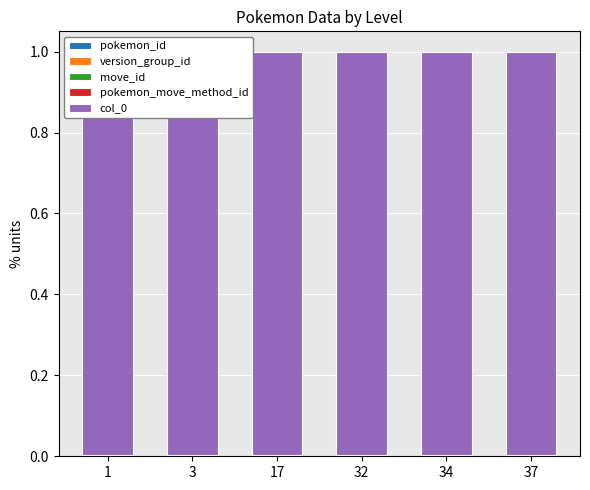

What is the total value across all series at 34?

1.0